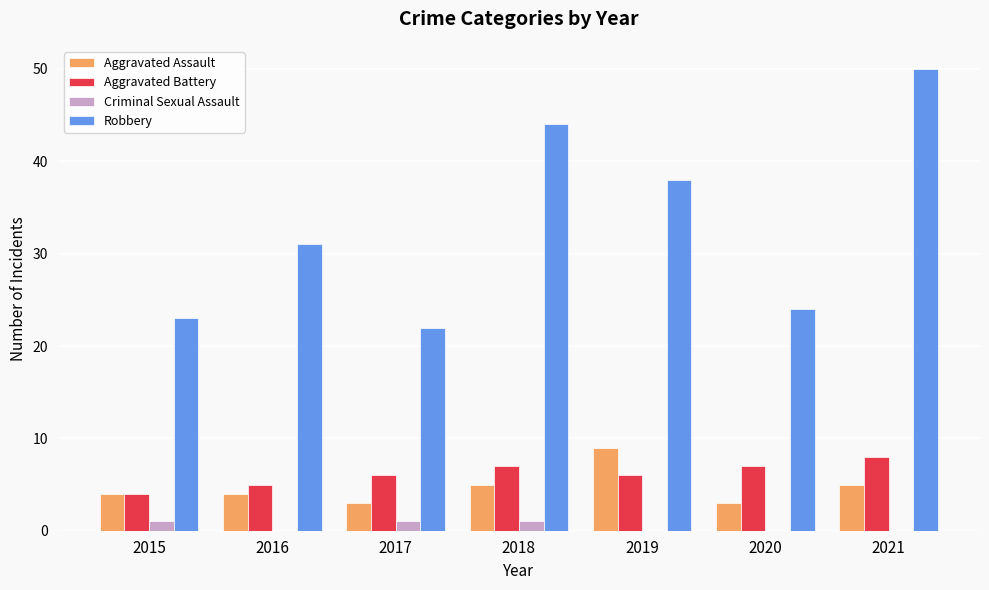

Is the value of Aggravated Assault at 2020 greater than the value of Robbery at 2020?

No